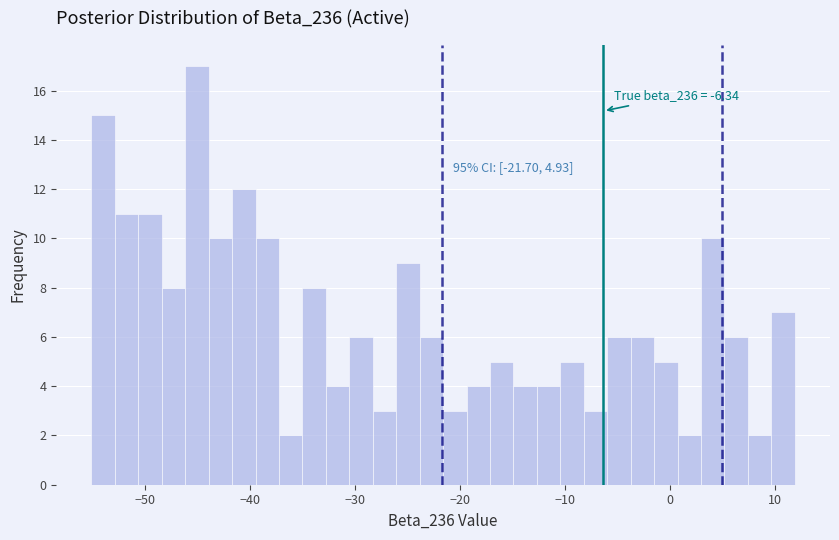

Around what value on the x-axis is the tallest bar? Give the approximate position of its centre, as read against the axis.

-45